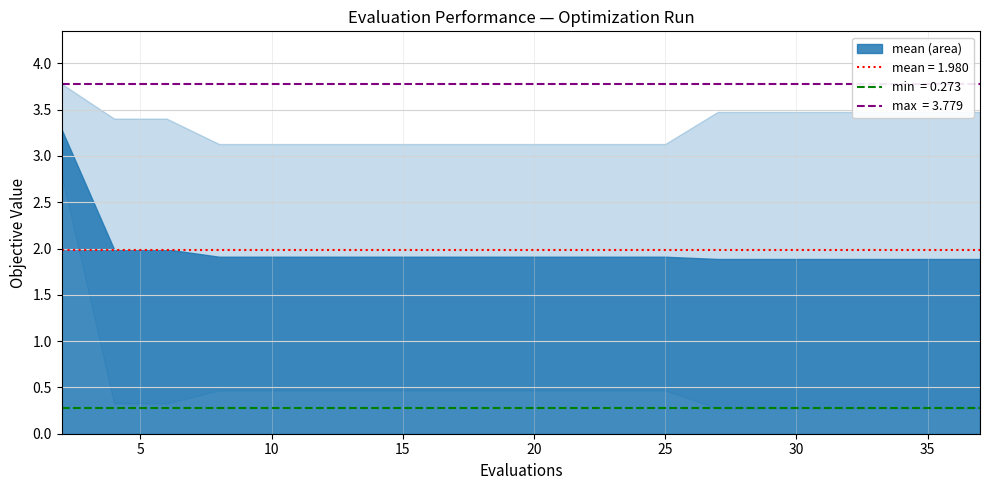

What is the sum of the worst values at 32 and 28?

6.9